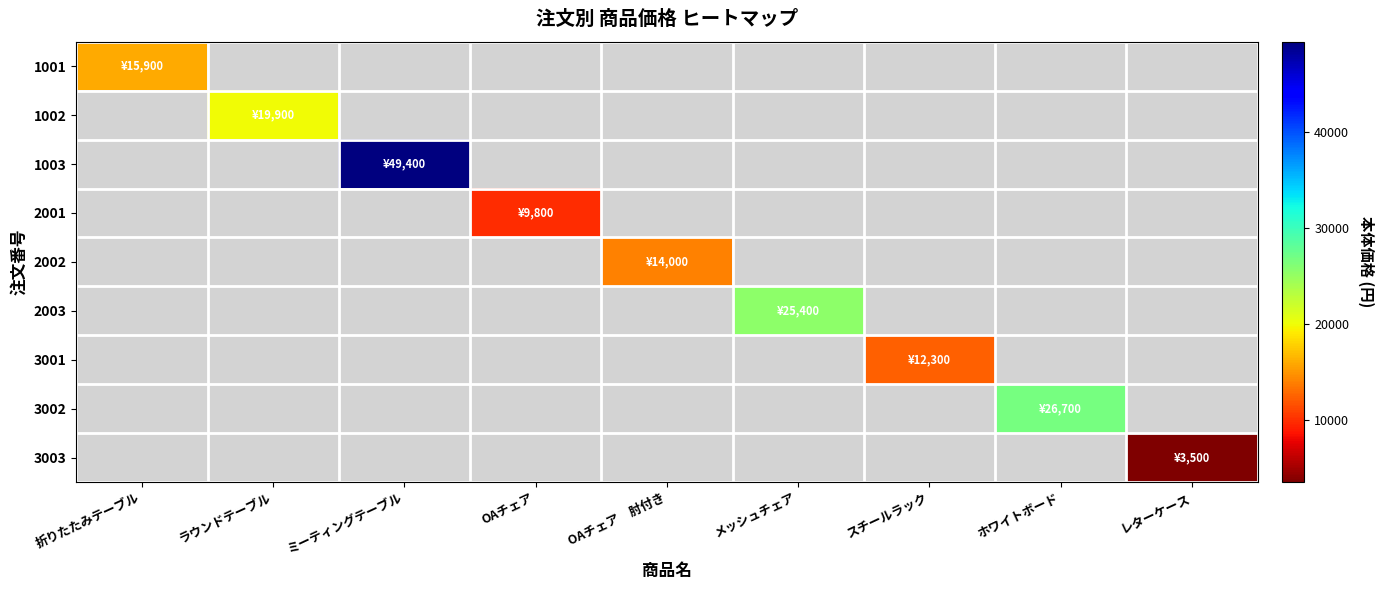

Which series has the widest spread of values?

1001